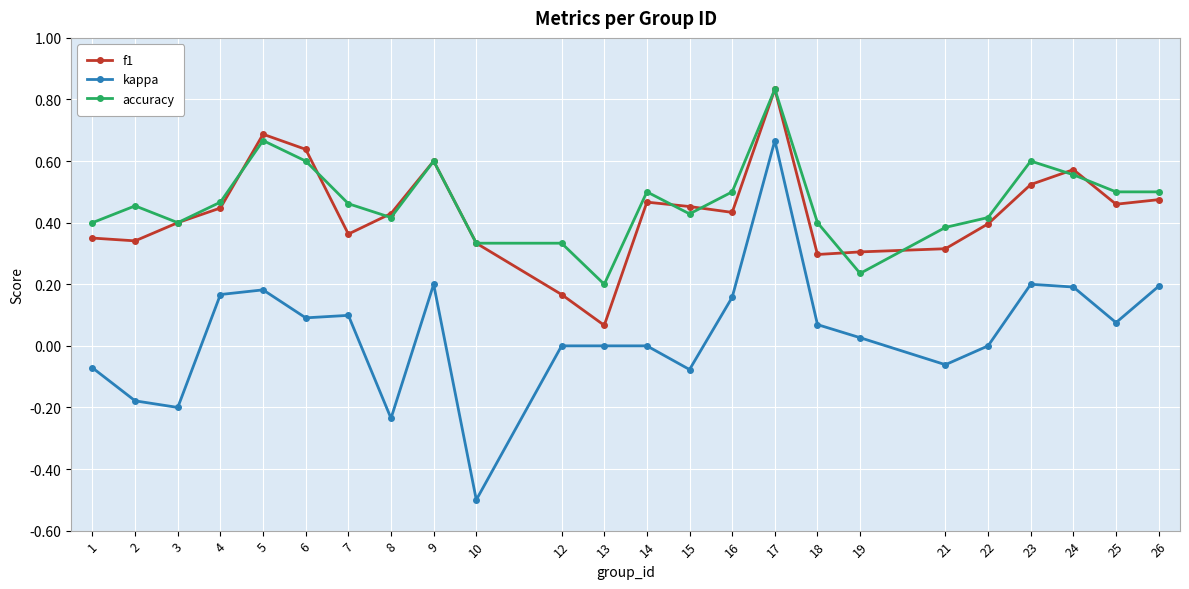

At how many categories does at least one series exceed 0?

24